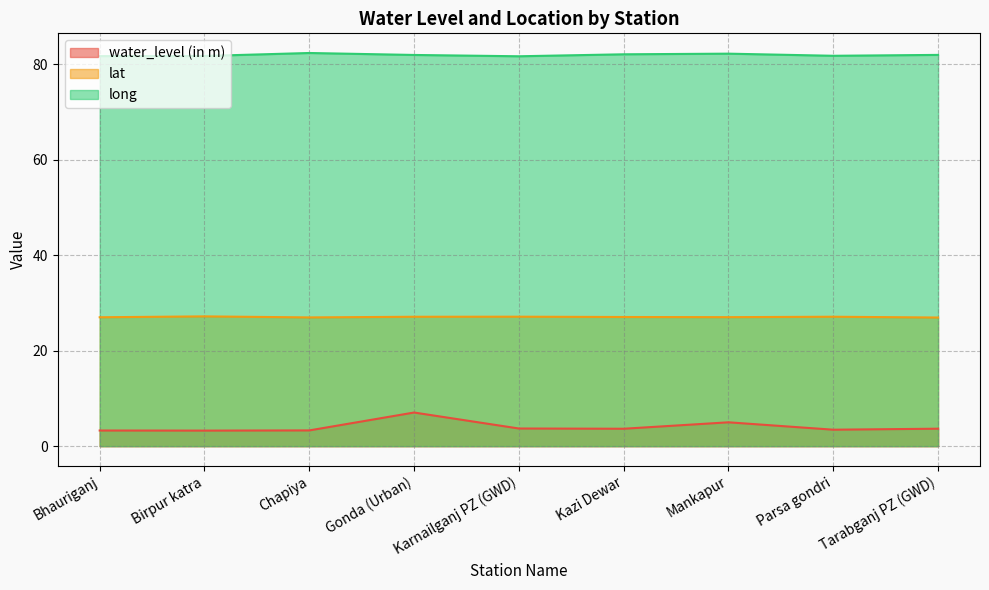

What position from the right is Parsa gondri?

2